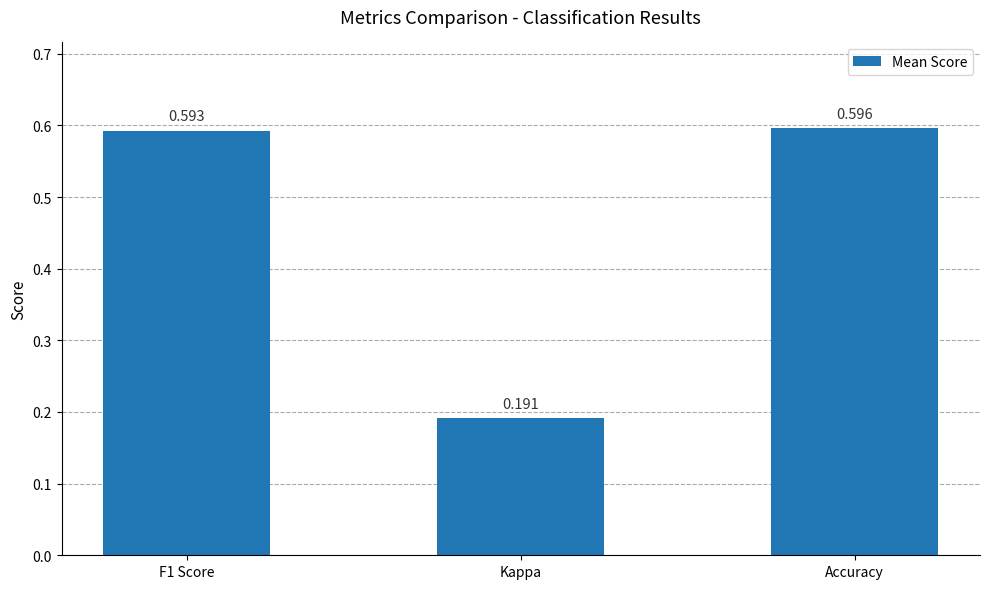

The value at Accuracy is 0.3. True or false?

False